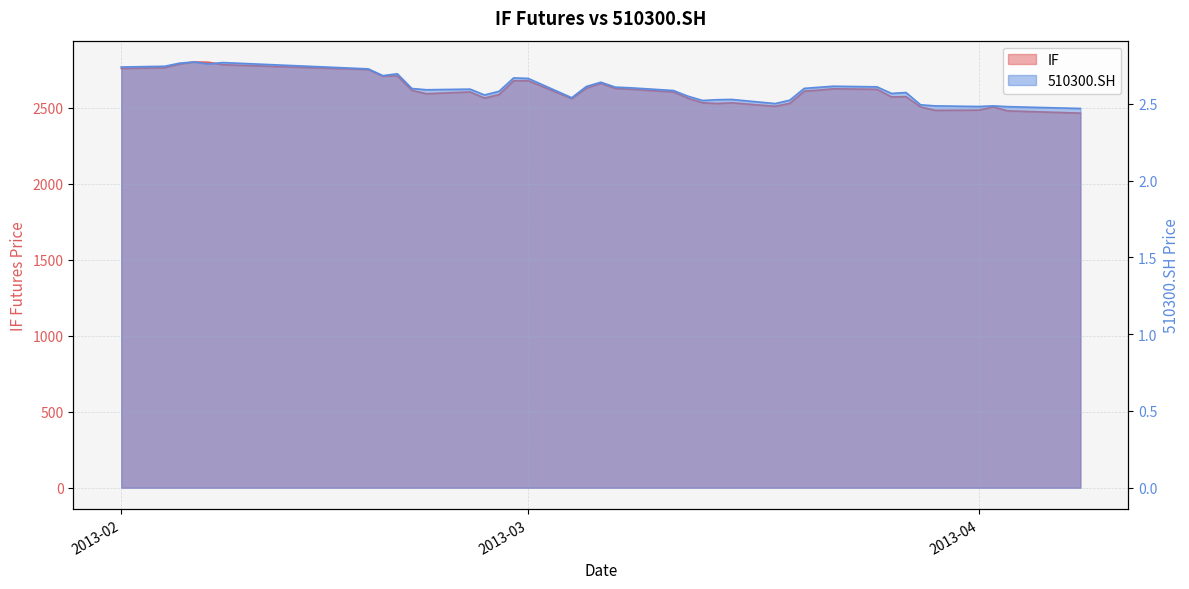

True or false: 510300.SH and IF intersect in this chart.

False